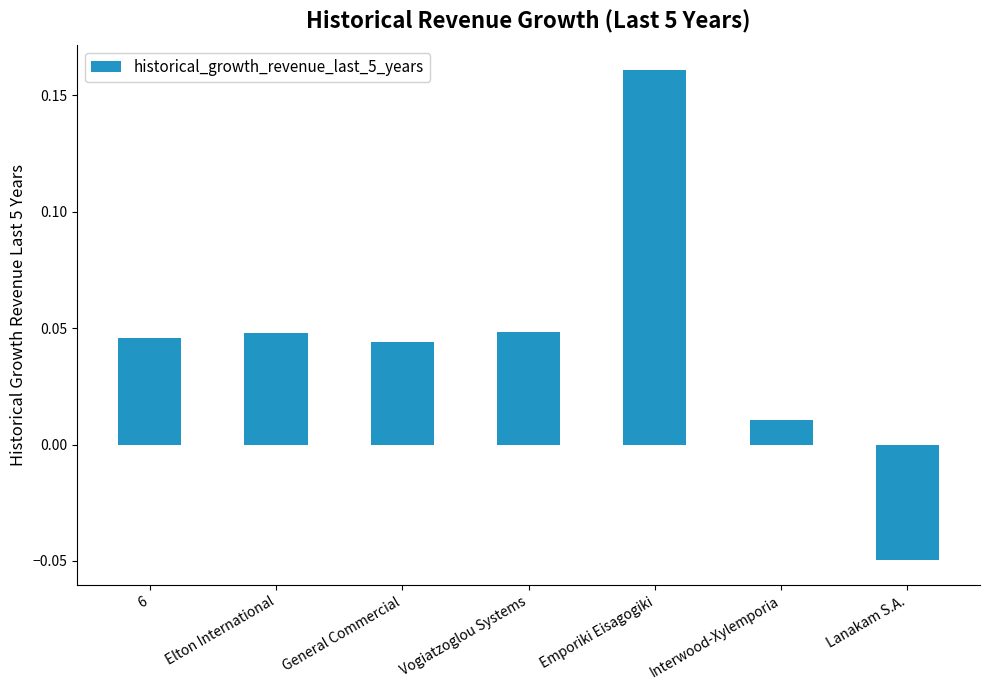

Which category has the highest value across all series?

Emporiki Eisagogiki